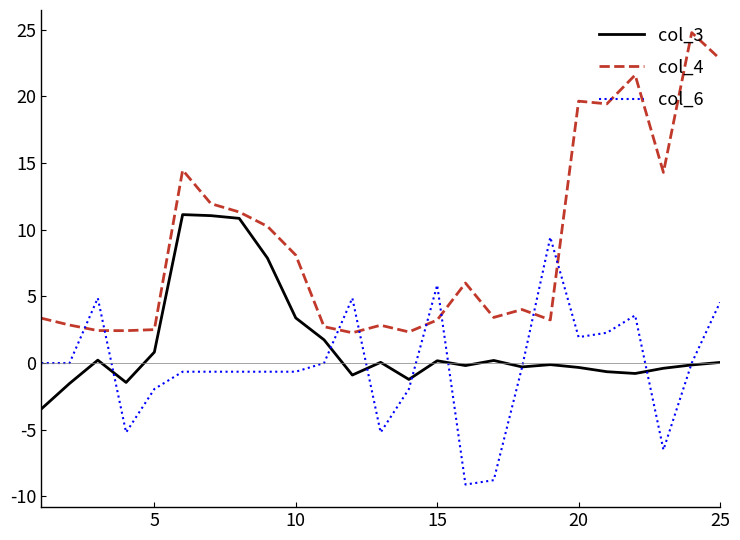

Which series ends up on top after the final intersection of col_6 and col_4?

col_4